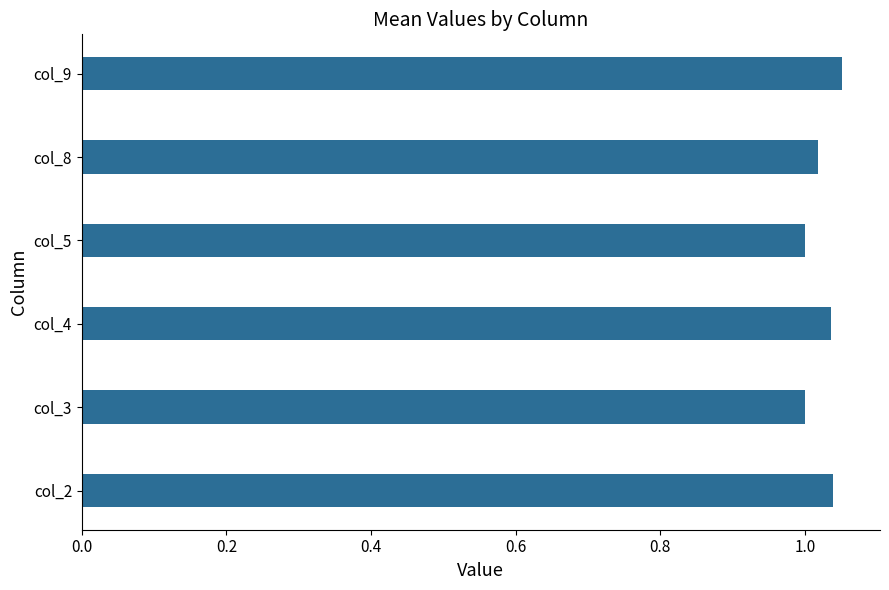

The chart shows a value of 0.3 at col_9. True or false?

False